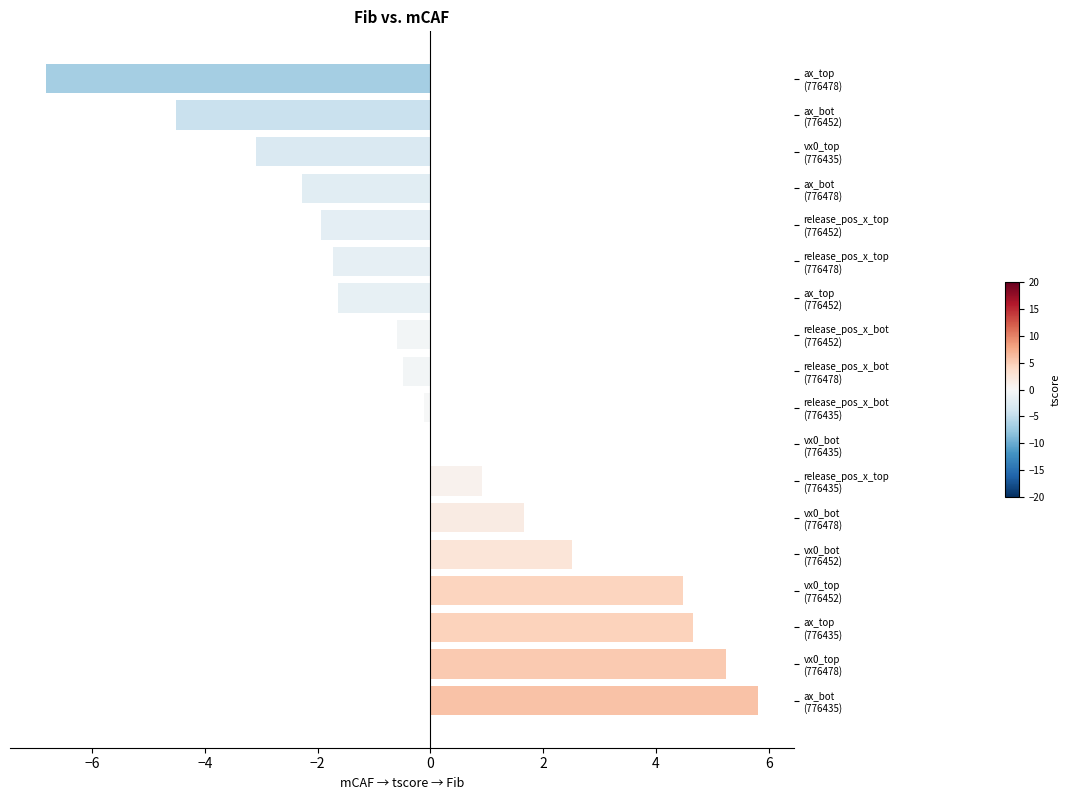

What is the greatest value displayed?

5.8